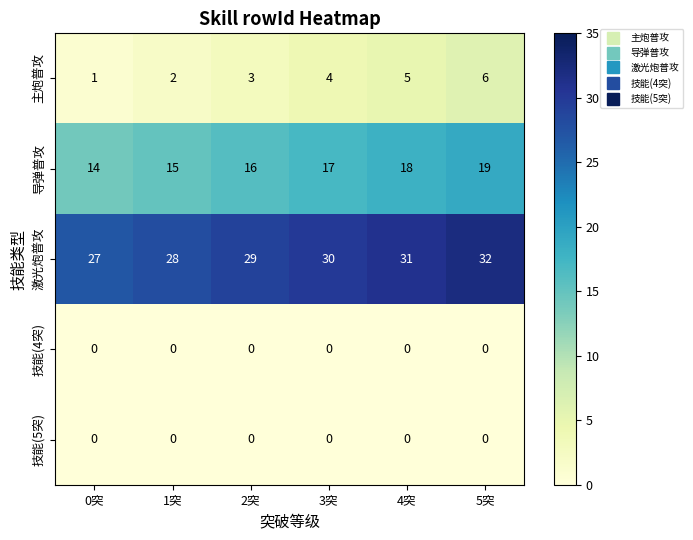

What is the difference between the highest and lowest values at 3突?

30